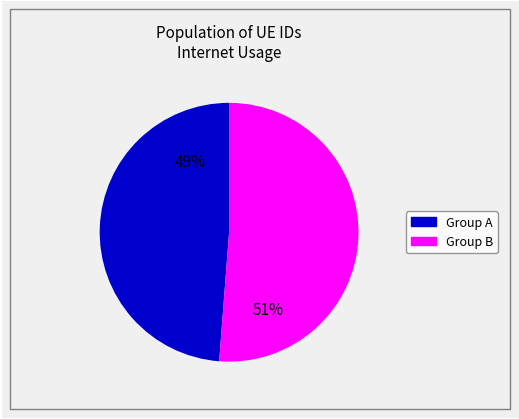

To the nearest percent, what is the difference between the largest and smallest slice percentages?

2%